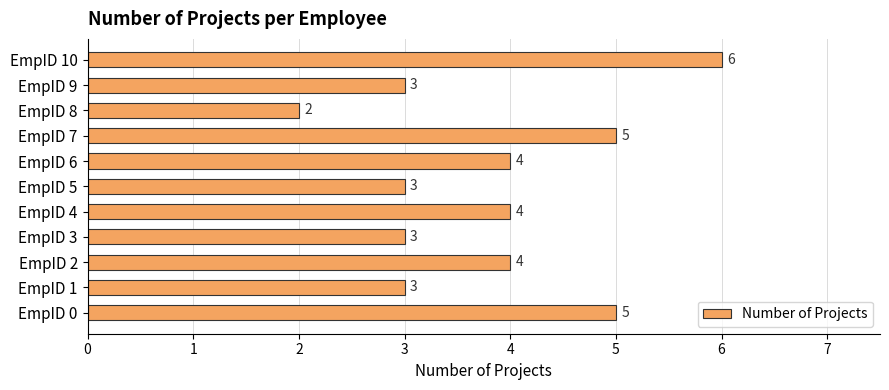

Which label corresponds to the smallest value in the chart?

EmpID 8